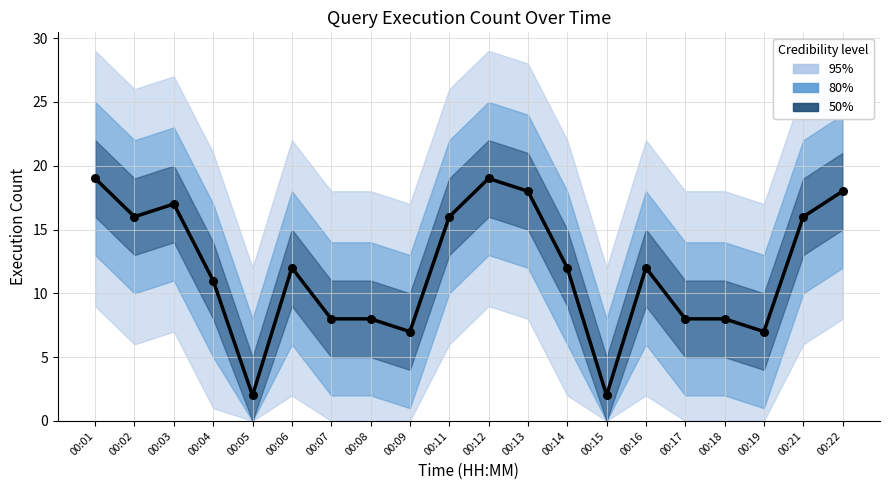

What is the ratio of the value at 00:04 to the value at 00:08?

1.4